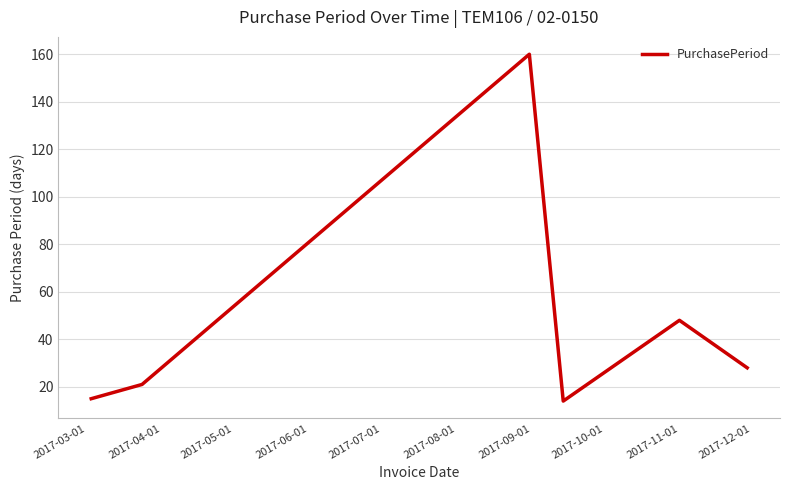

What is the difference between the second highest and minimum values?

34